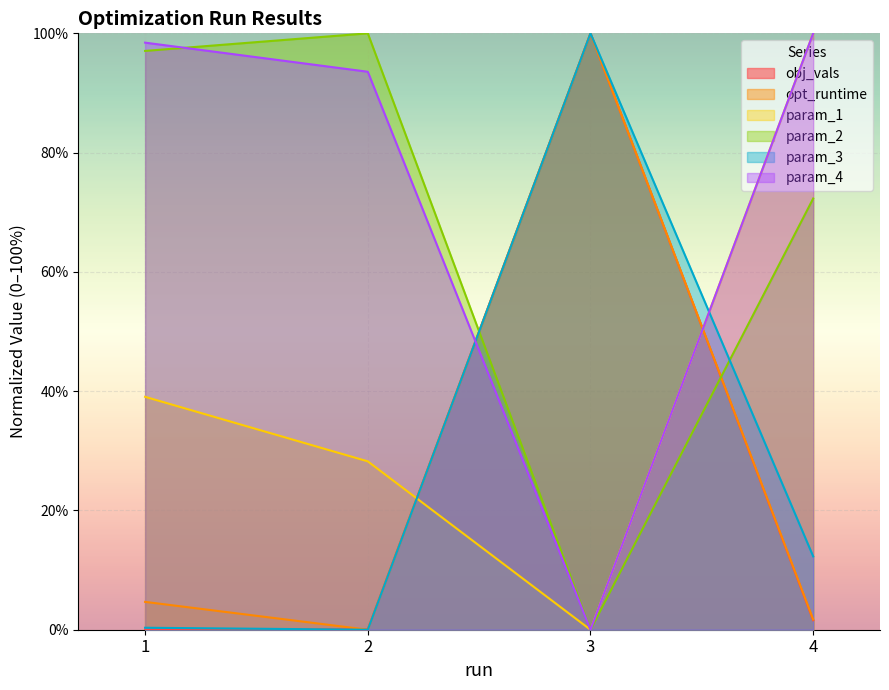

Which has a higher value, 2 or 1?

2